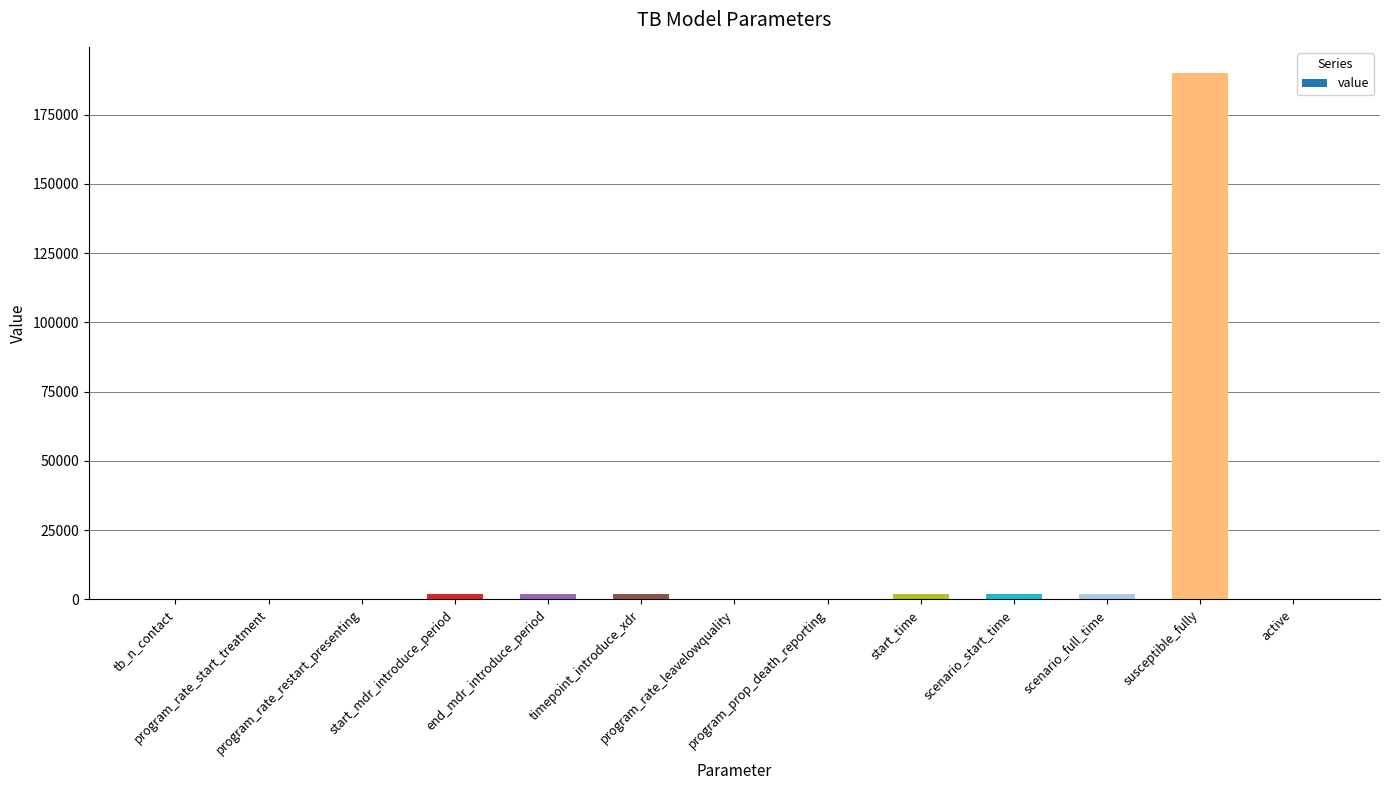

What is the greatest value displayed?

190000.0